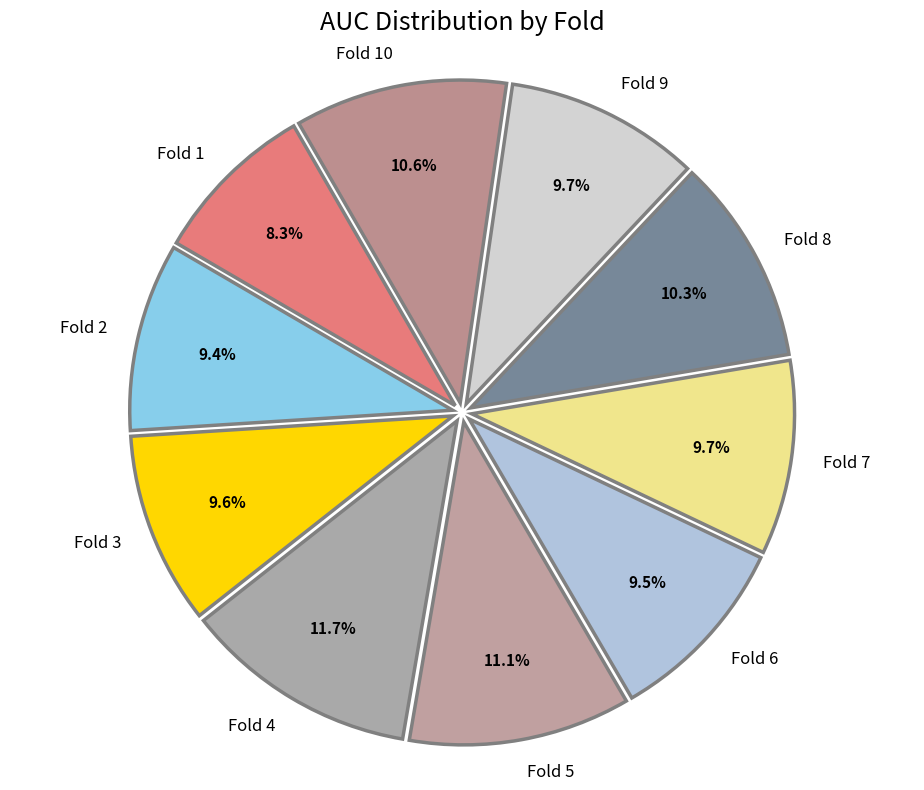

Does any single category account for the majority?

No